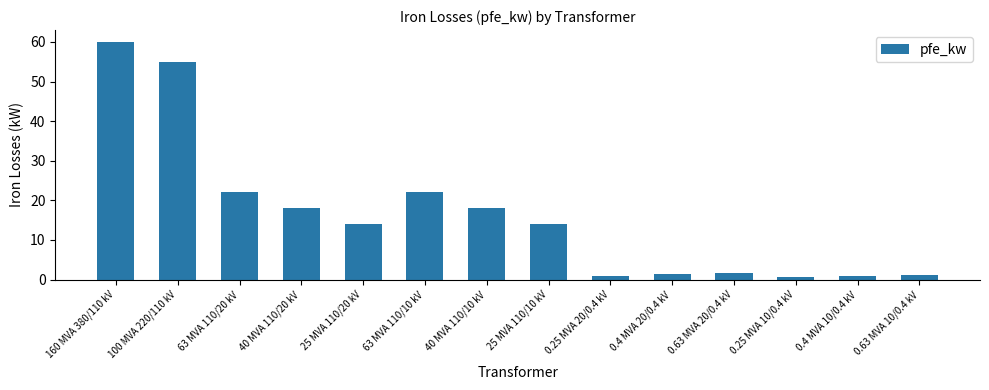

How many bars are there in total?

14